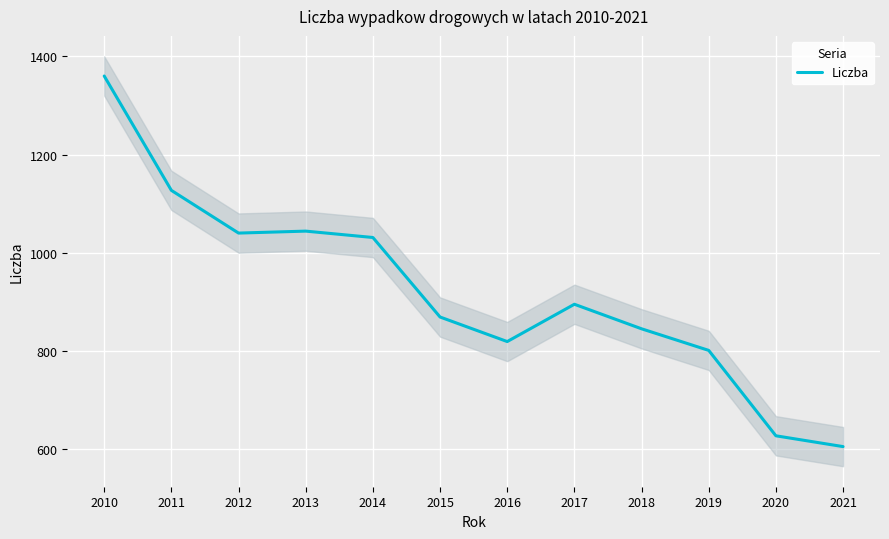

What is the sum of the values at 2014 and 2020?

1658